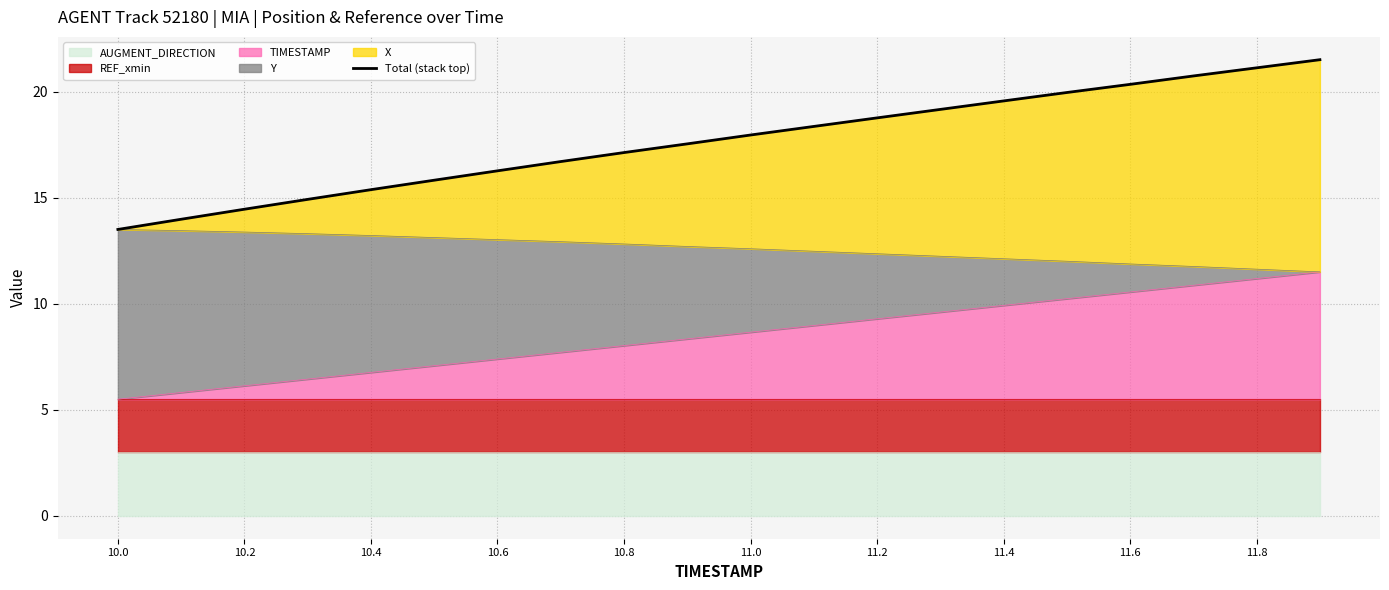

What is the lowest value of the TIMESTAMP series?

5.5